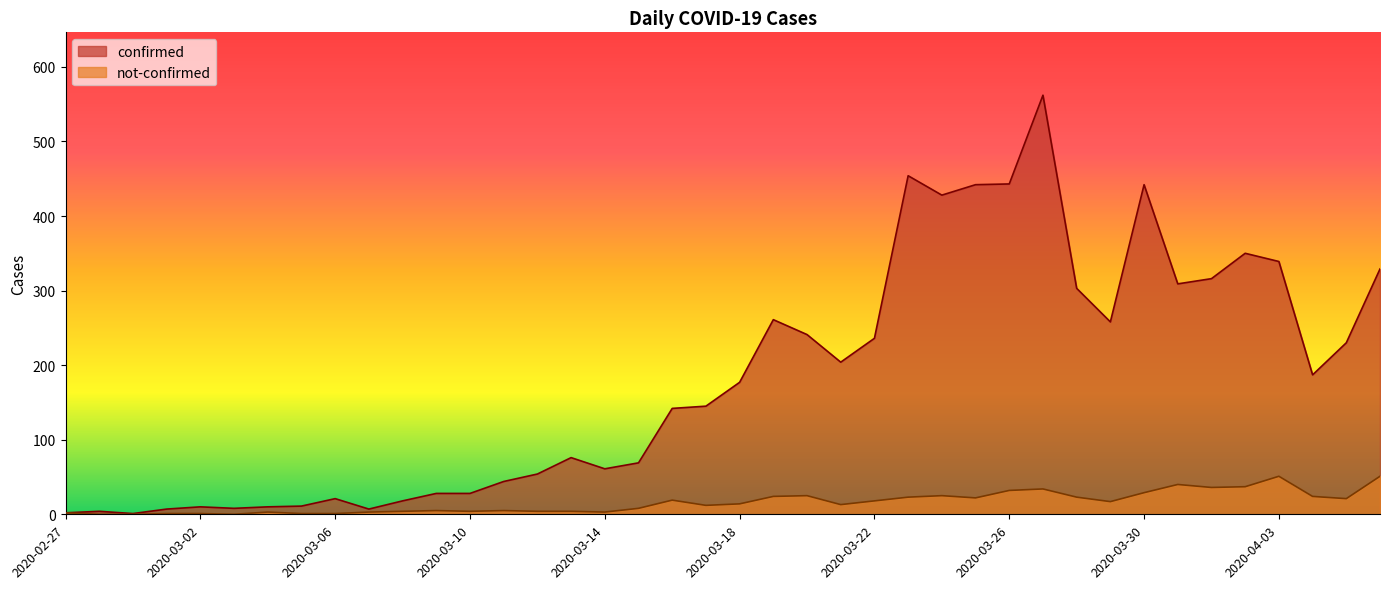

At which category does confirmed reach its first local peak?

2020-02-28